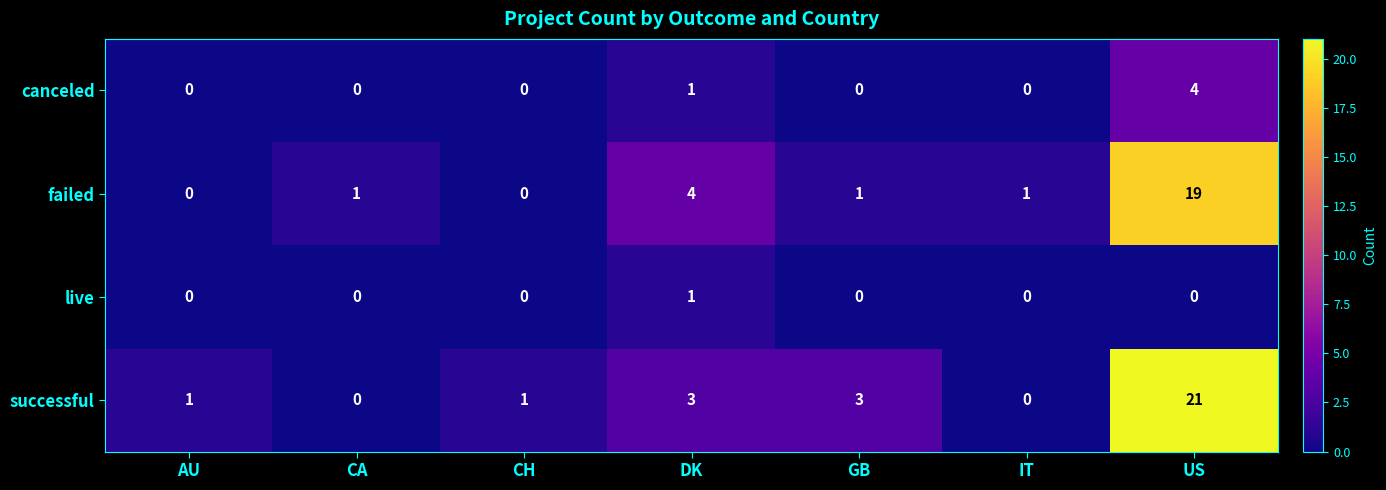

True or false: successful has a value of -8 at CA.

False